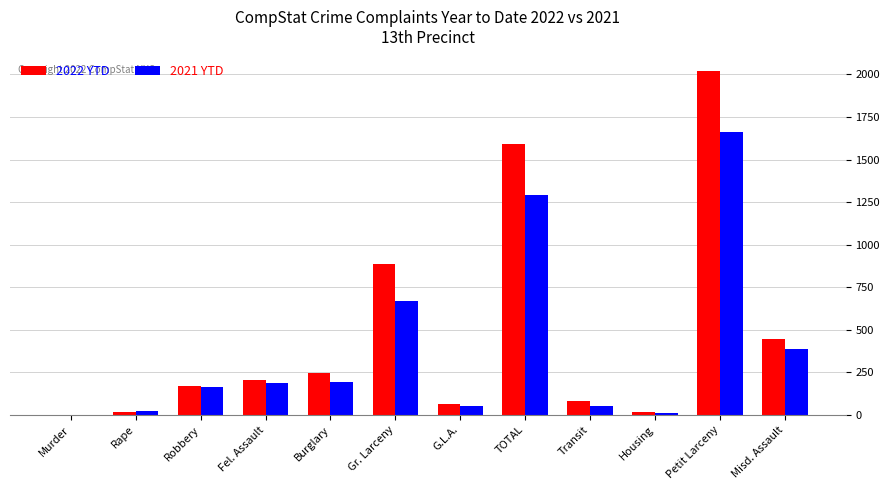

True or false: 2022 YTD has a value of 170 at Burglary.

False